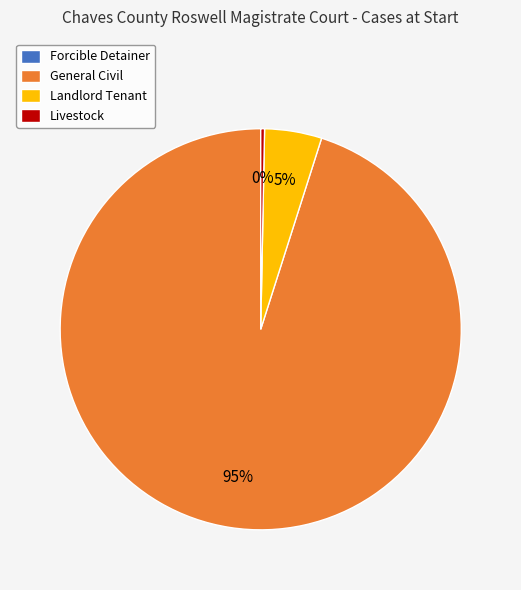

Which slice is the largest?

General Civil